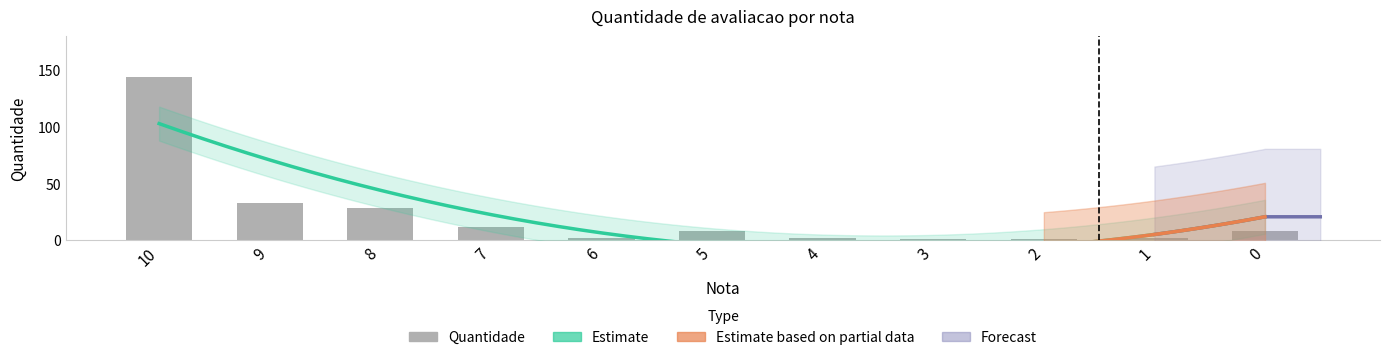

Count the number of values greater than 8.

4